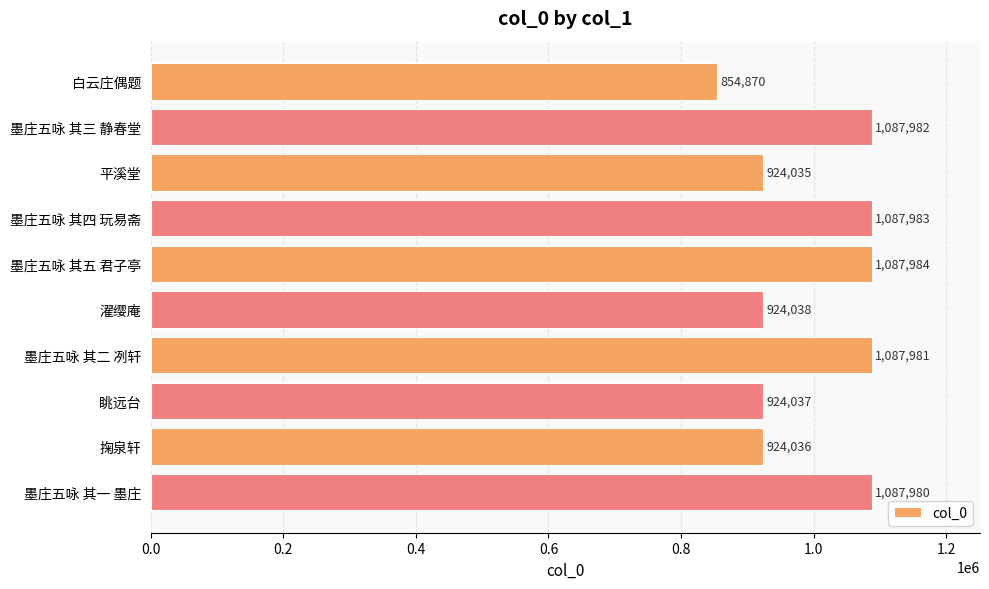

What is the average value?

999093